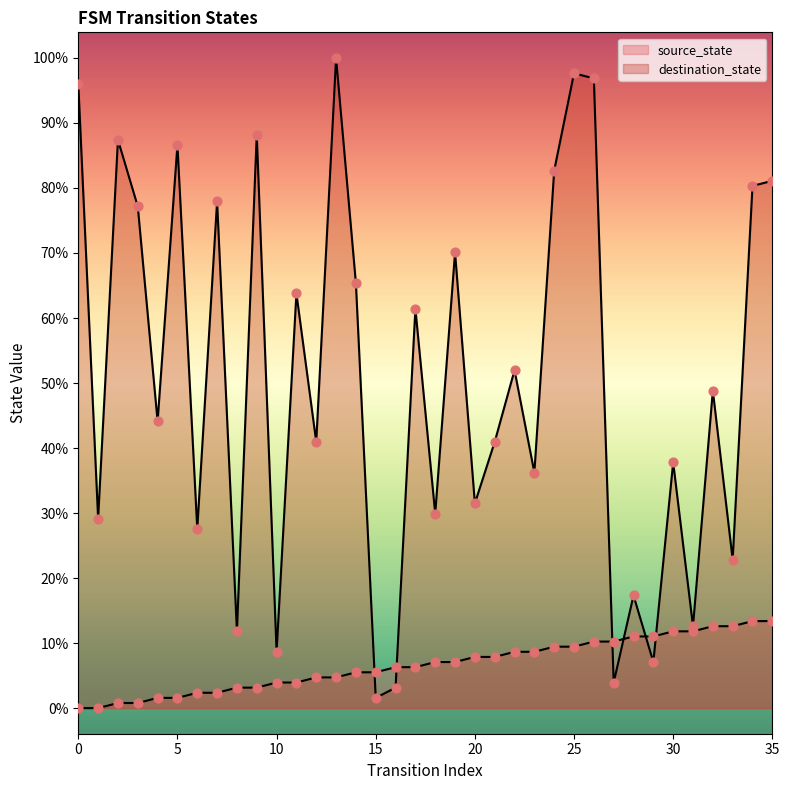

Which series reaches the minimum Y coordinate?

source_state